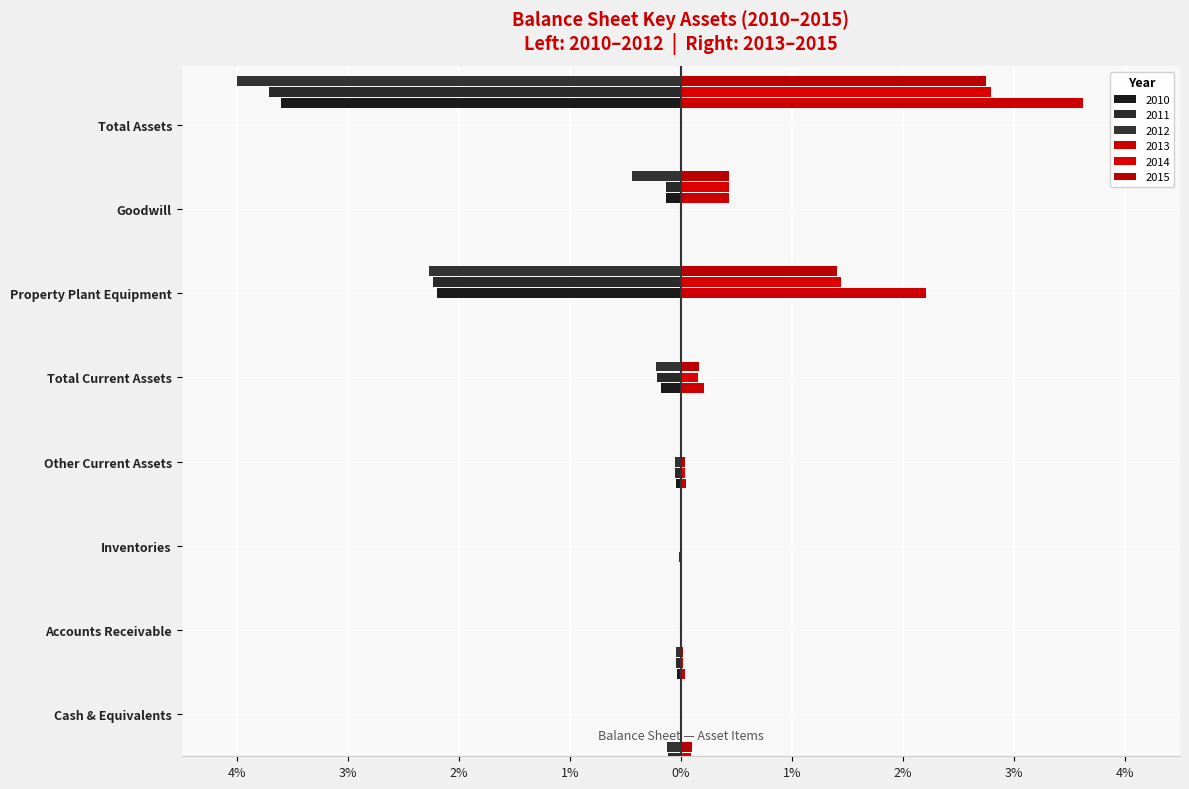

What is the label of the 7th bar from the right?

Accounts Receivable